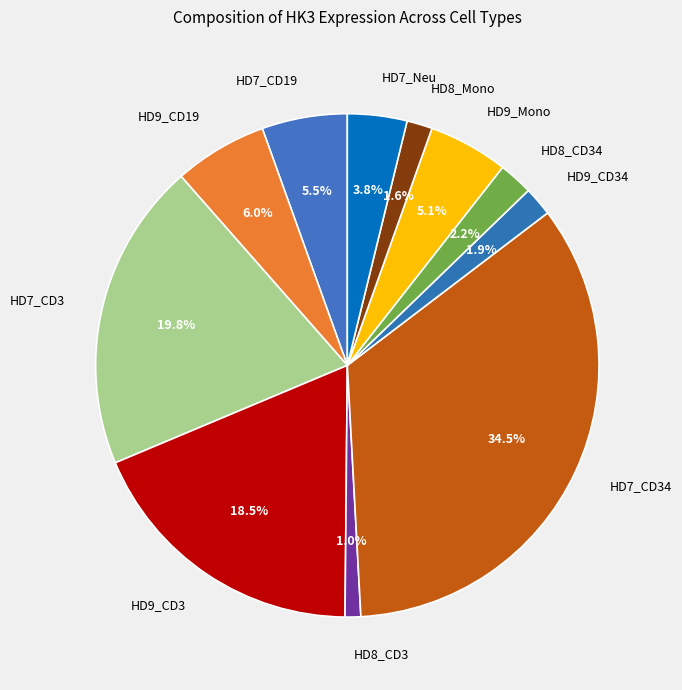

How many slices are in this pie chart?

11